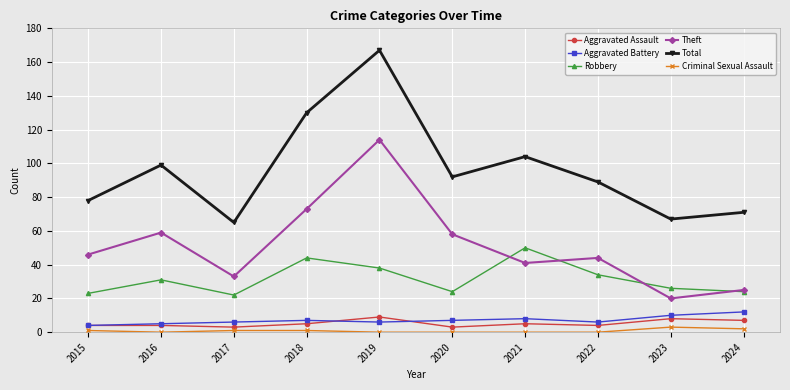

Which series has the largest range (max minus min)?

Total